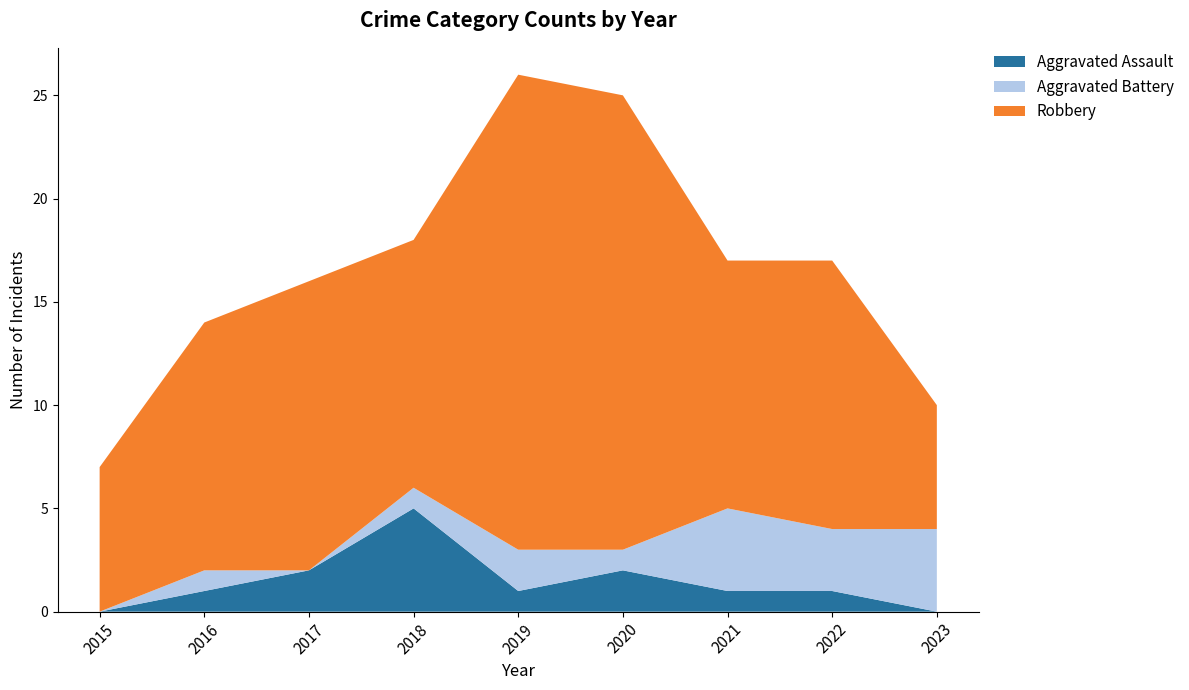

Reading left to right, list all the values displayed in this chart.

Aggravated Assault: 0	1	2	5	1	2	1	1	0
Aggravated Battery: 0	1	0	1	2	1	4	3	4
Robbery: 7	12	14	12	23	22	12	13	6